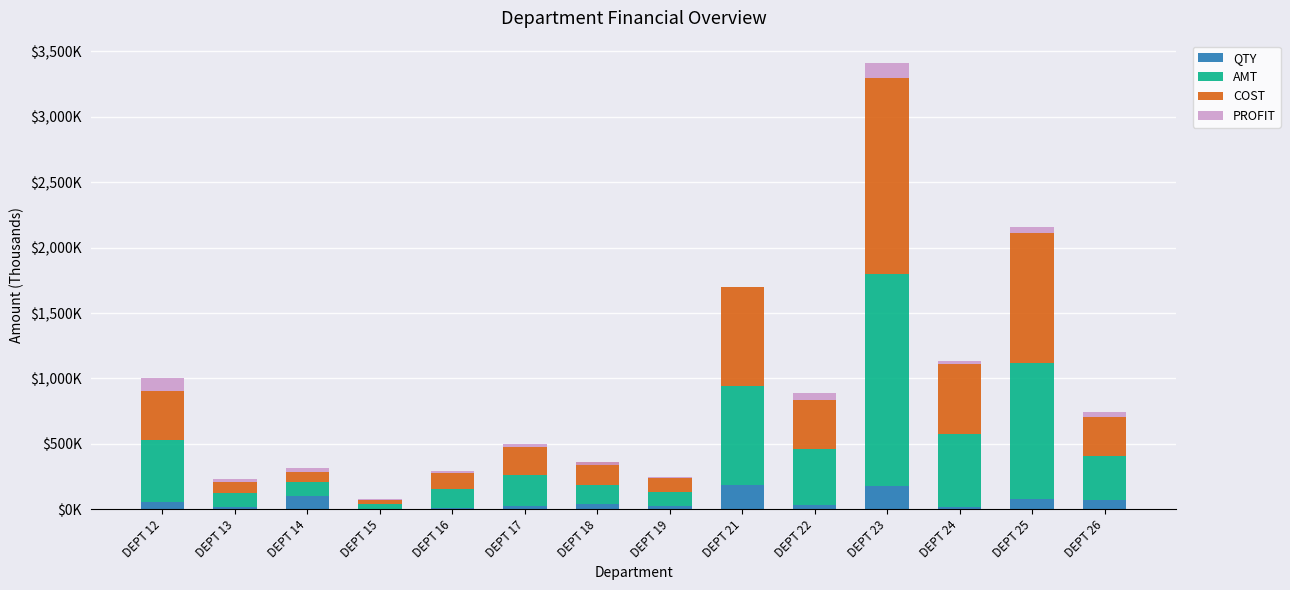

At which label does AMT reach its peak?

DEPT 23